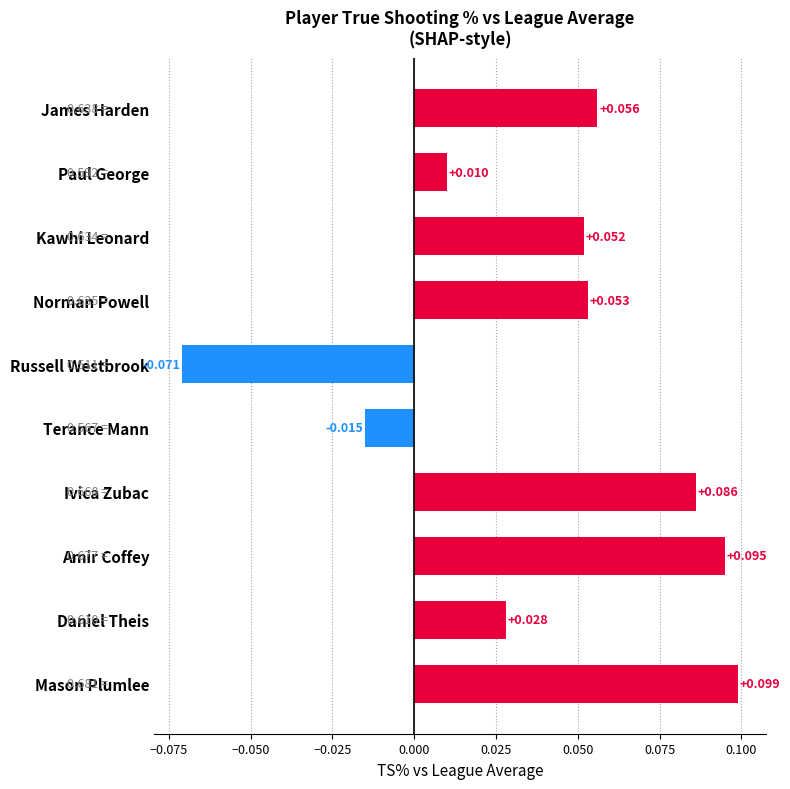

List the labels in order of value, largest first.

Mason Plumlee, Amir Coffey, Ivica Zubac, James Harden, Norman Powell, Kawhi Leonard, Daniel Theis, Paul George, Terance Mann, Russell Westbrook